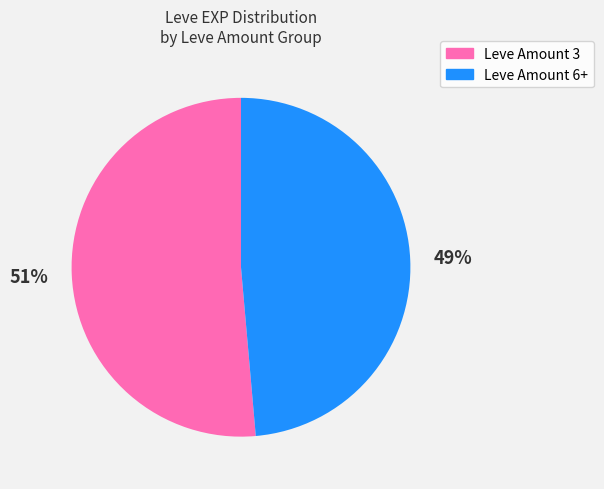

Count the number of slices in the pie.

2